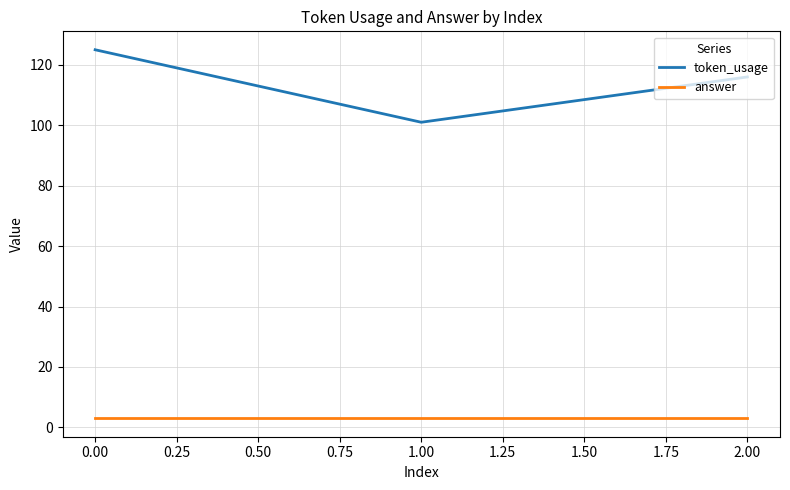

Rank the series by their maximum value, from lowest to highest.

answer, token_usage